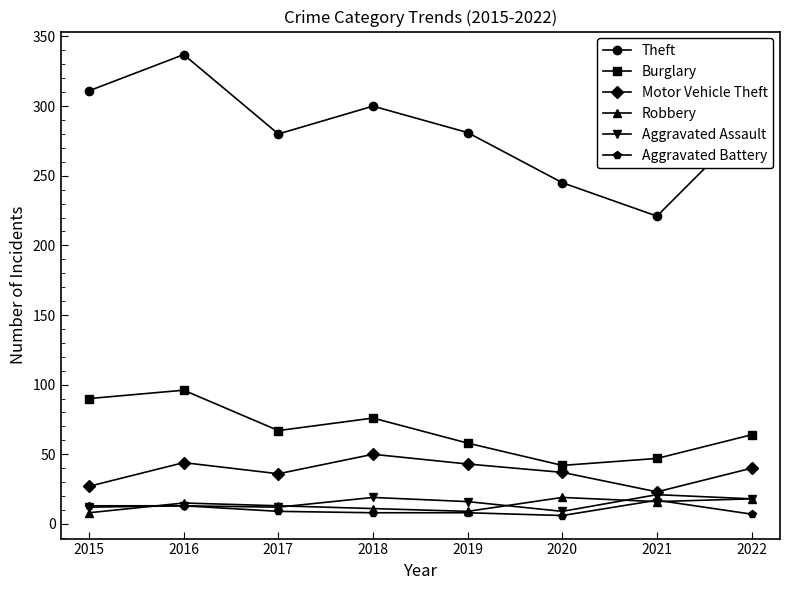

Between 2016 and 2020, which series saw the biggest shift?

Theft